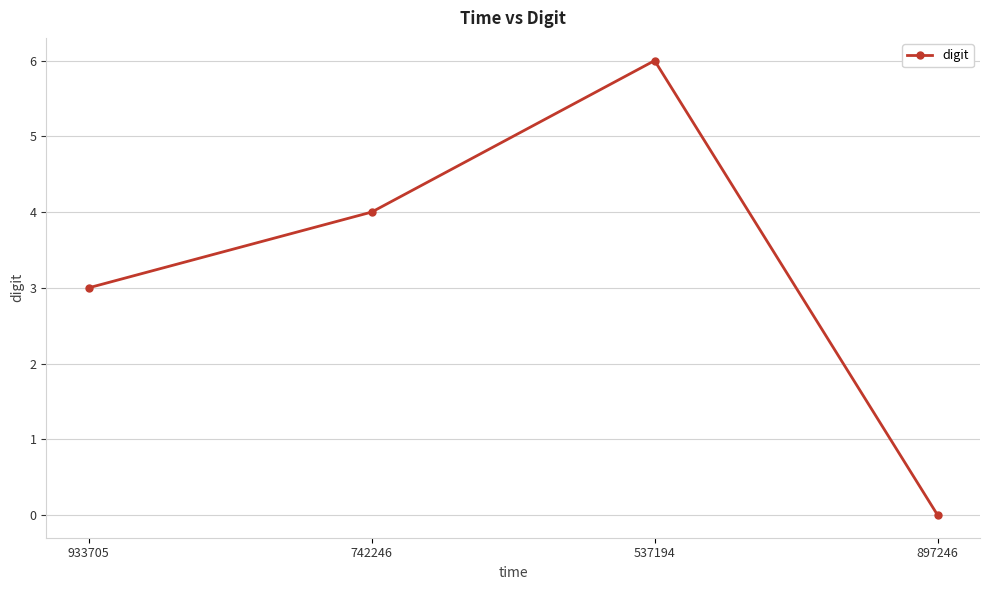

Count the number of data series in this chart.

1